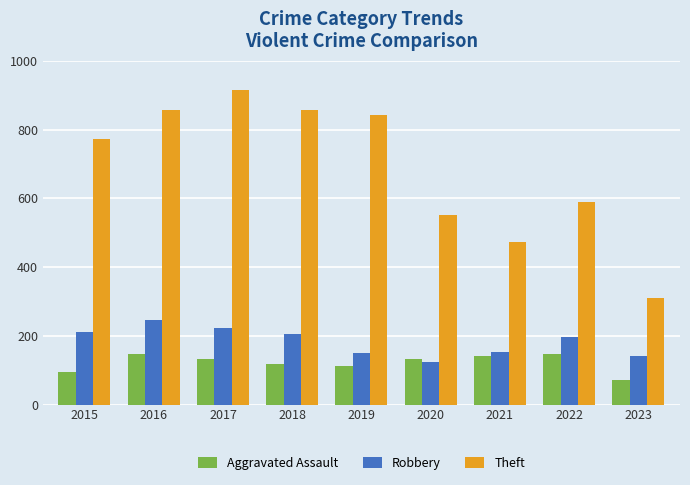

What is the difference between the Theft values at 2015 and 2021?

300